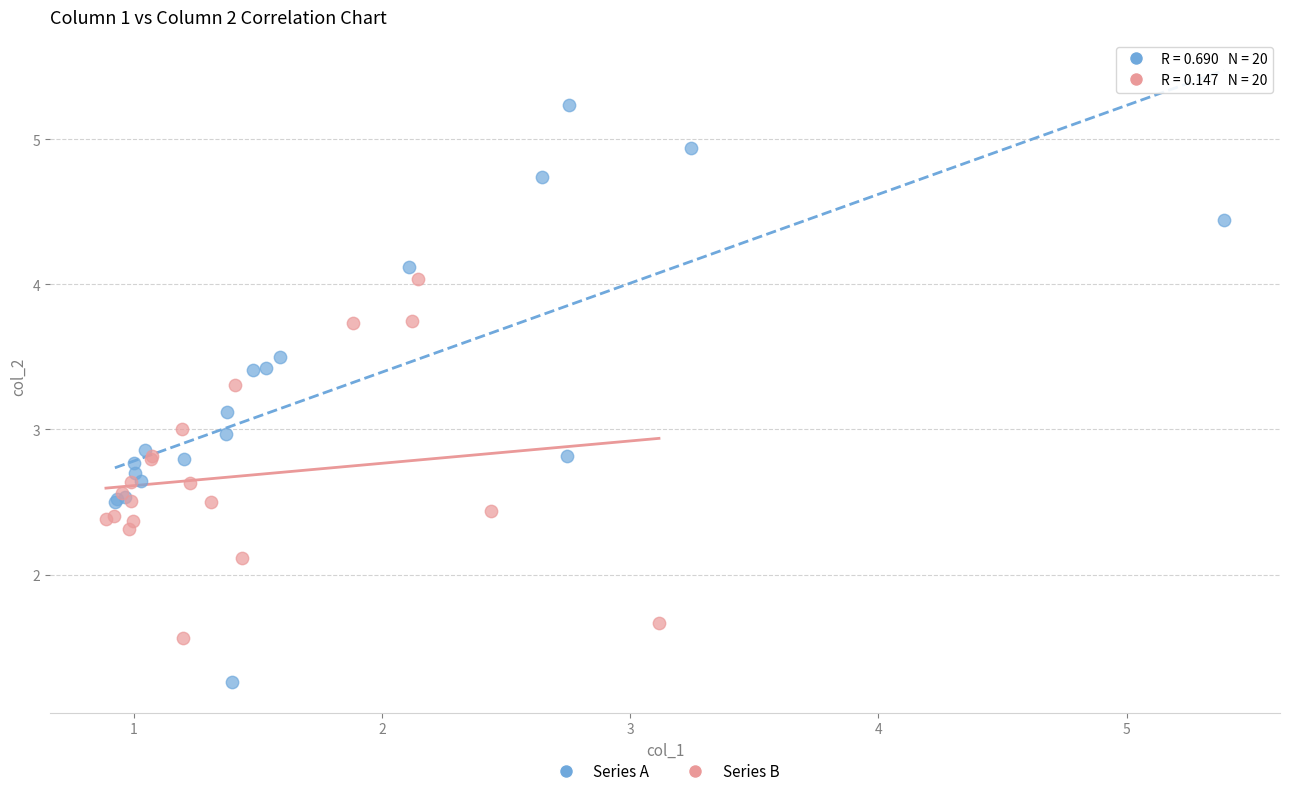

Which series reaches the minimum Y coordinate?

Series A